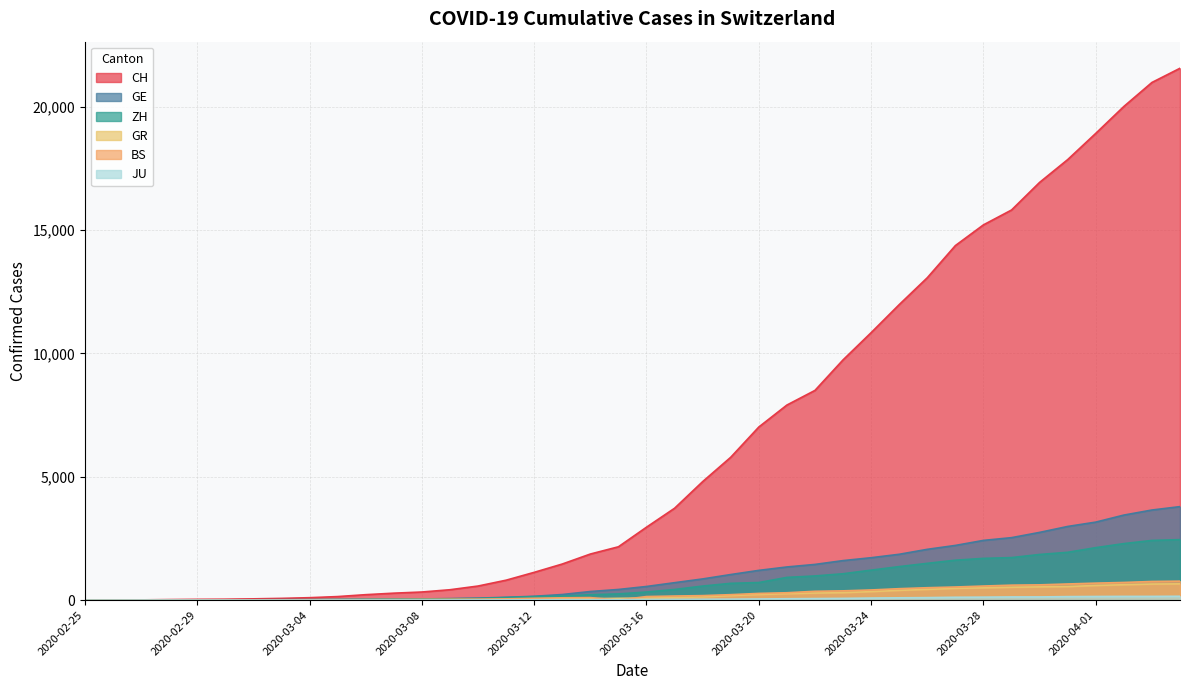

List the series in order of their peak value, highest first.

CH, GE, ZH, BS, GR, JU